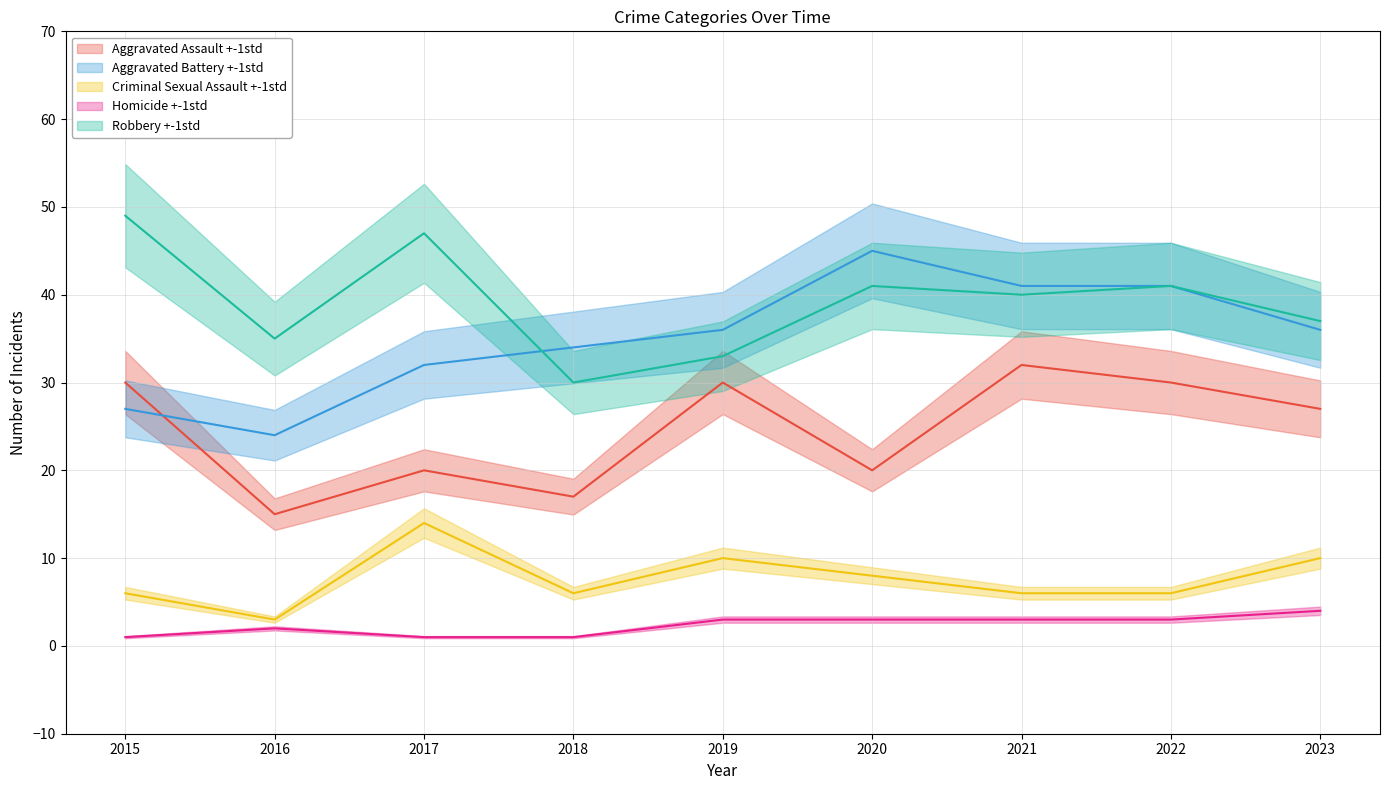

What is the value of the Aggravated Assault point at the 5th from the left?

30